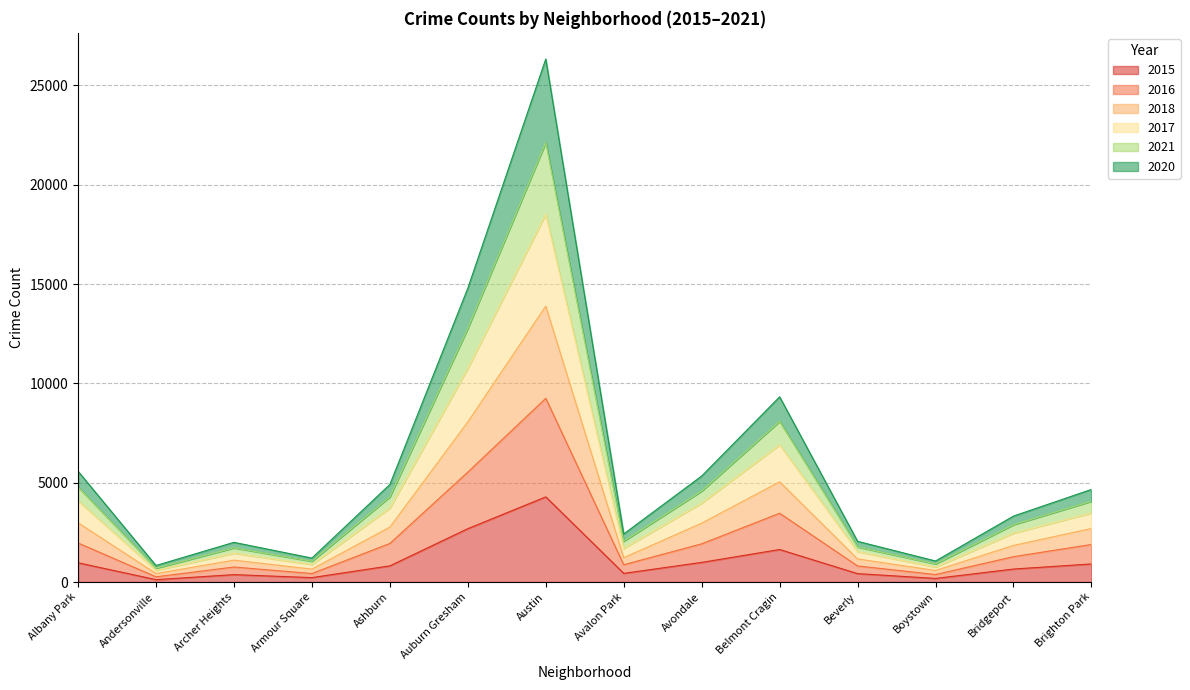

What is the label of the 8th point from the right?

Austin